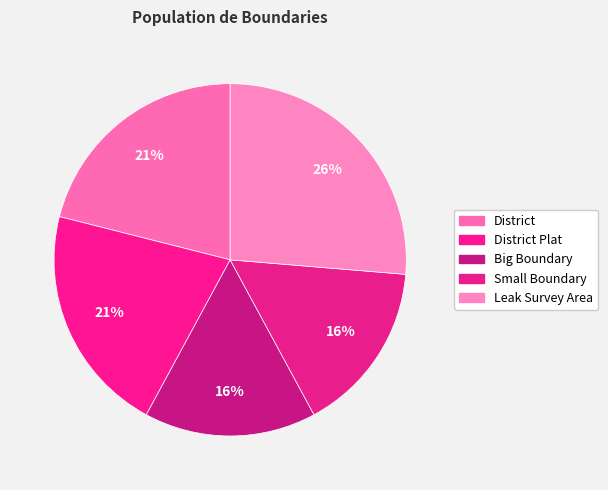

What percentage is the Small Boundary slice, to the nearest percent?

16%